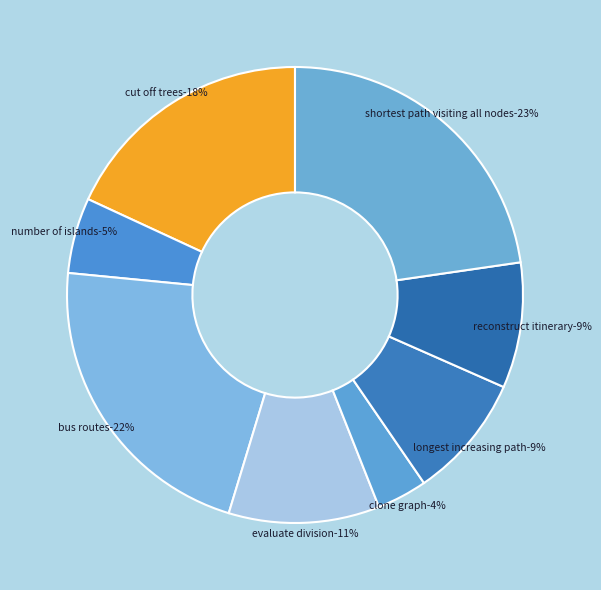

Count the number of slices in the pie.

8